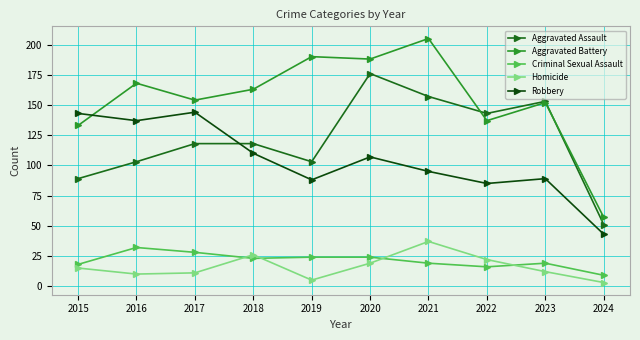

Count the number of categories in the chart.

10